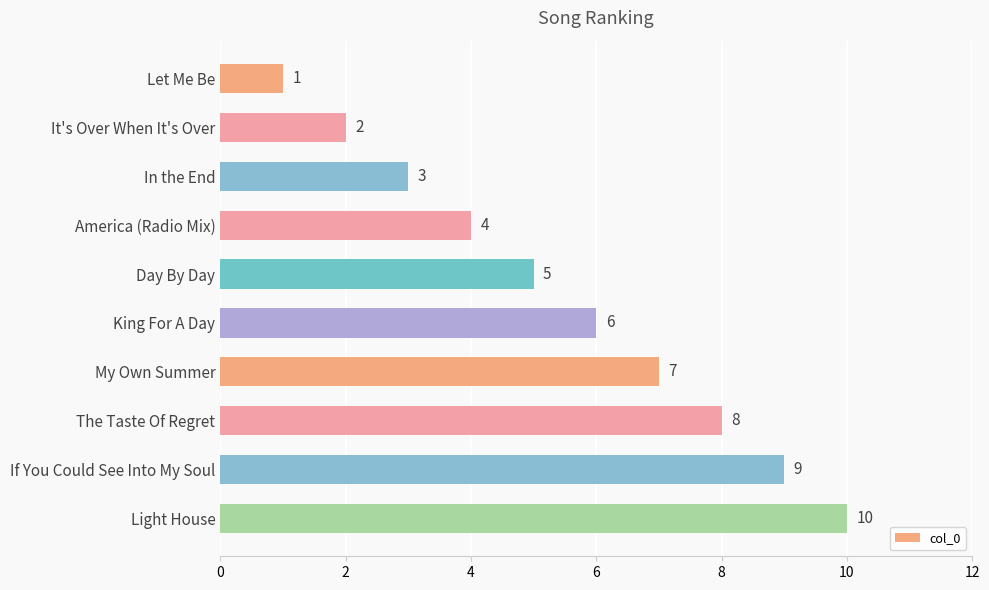

What is the maximum value shown in the chart?

10